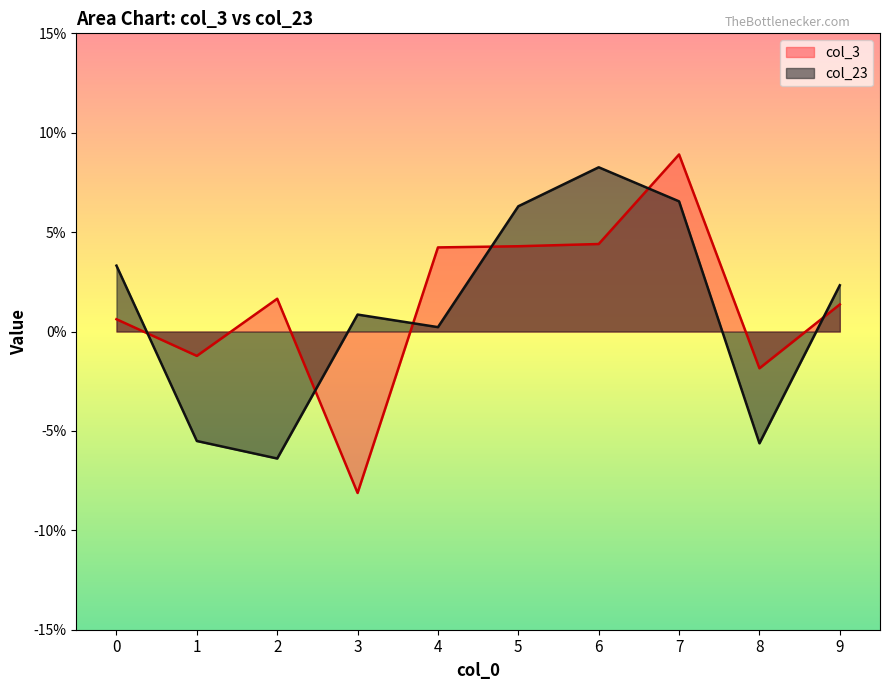

What is the value of the col_3 point at the 4th from the left?

-0.1